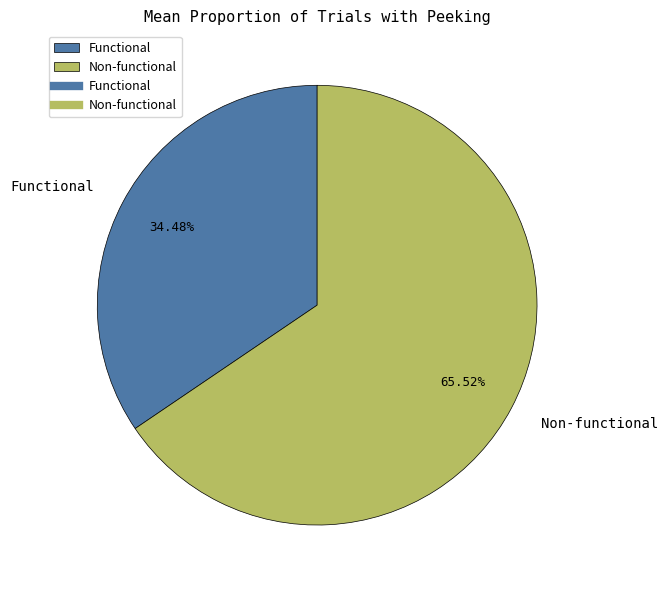

Combined, what portion of the pie is Functional and Non-functional?

100.0%